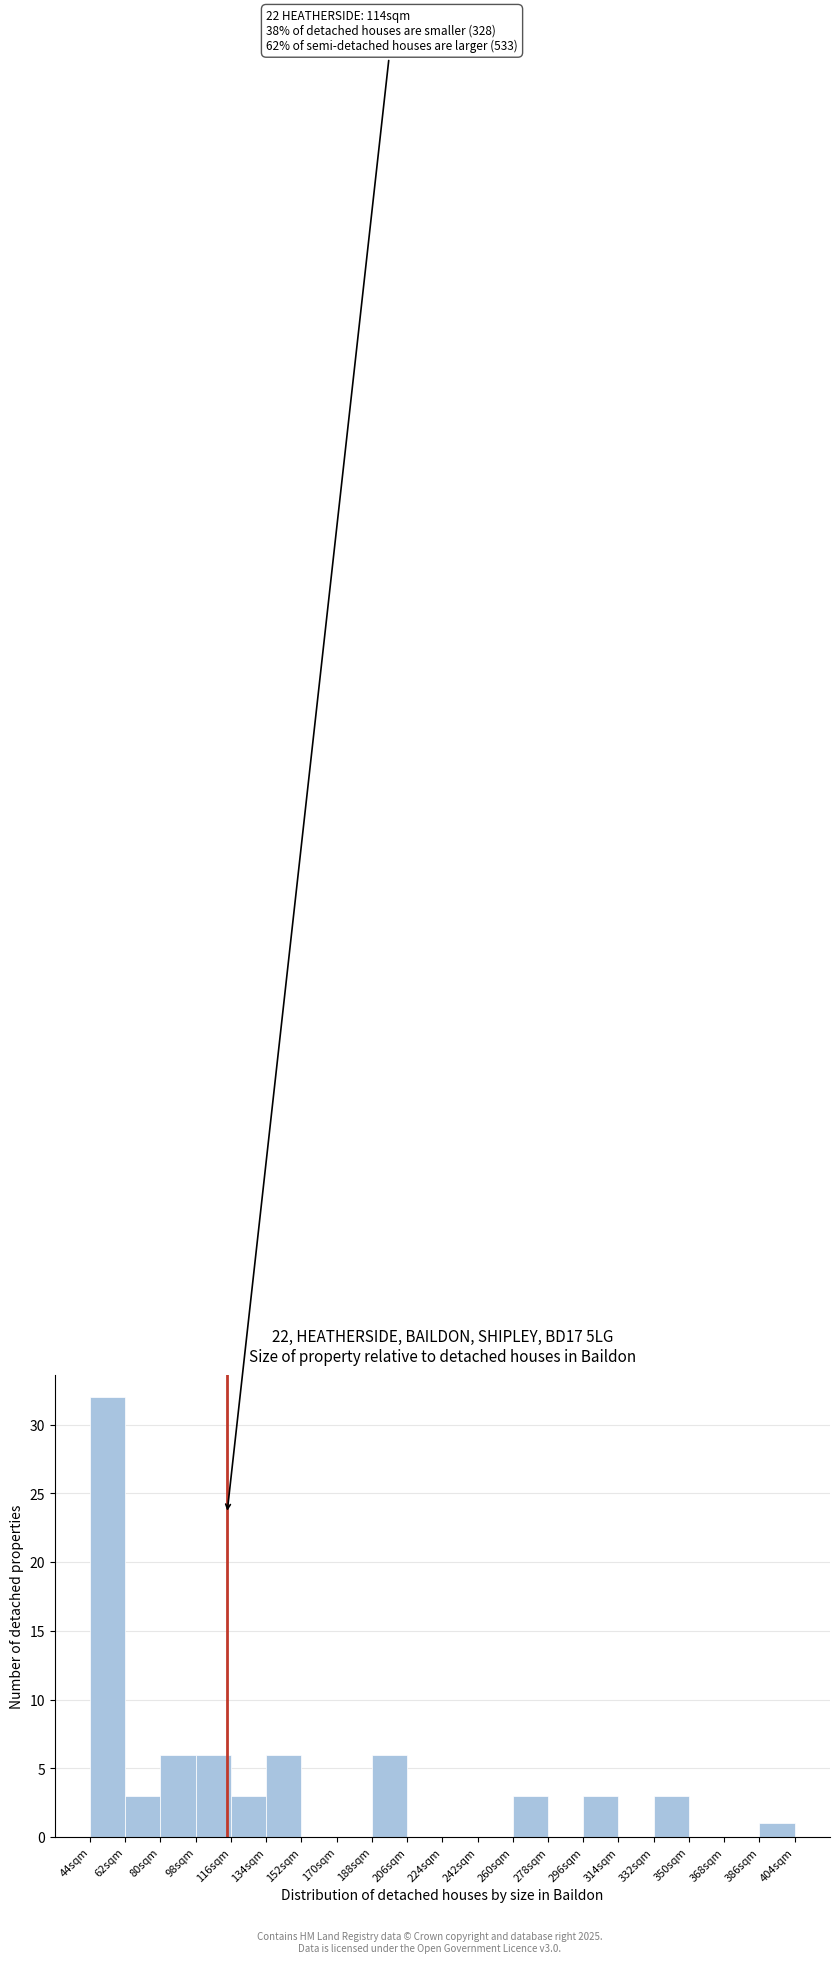

Which range on the x-axis has the tallest bar?

44 to 62